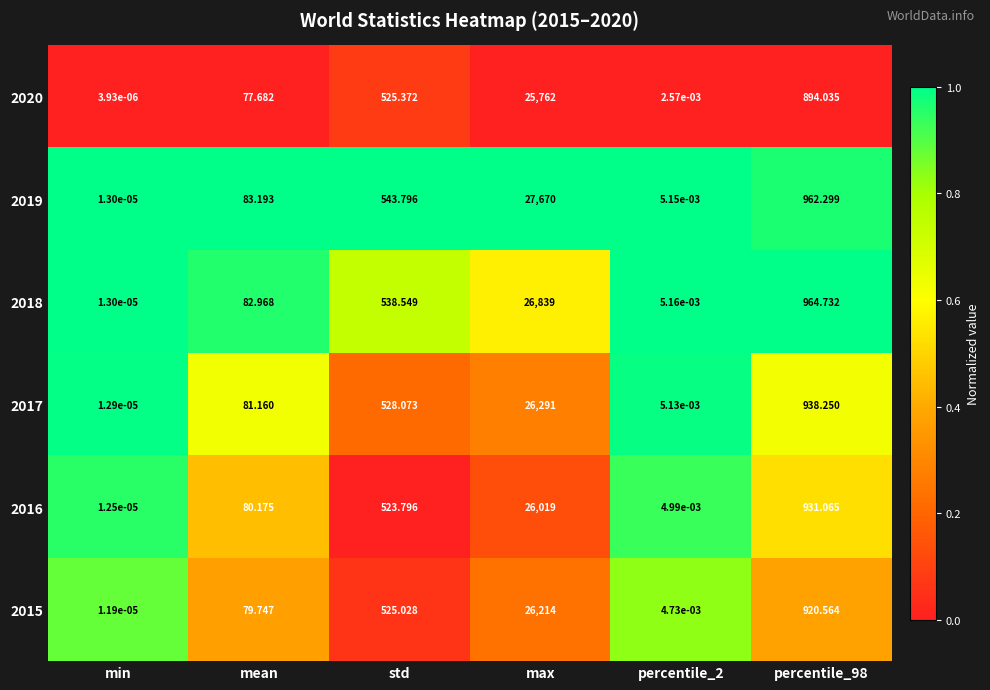

At how many categories does at least one series exceed 0?

6